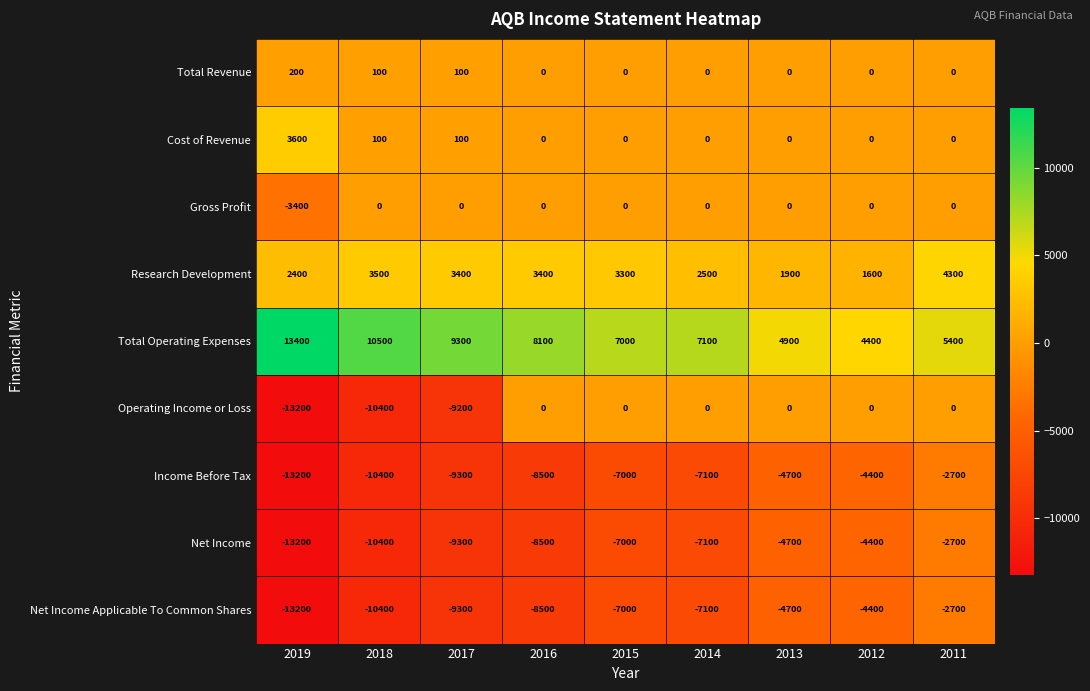

What is the spread (max minus min) of values at 2012?

8800